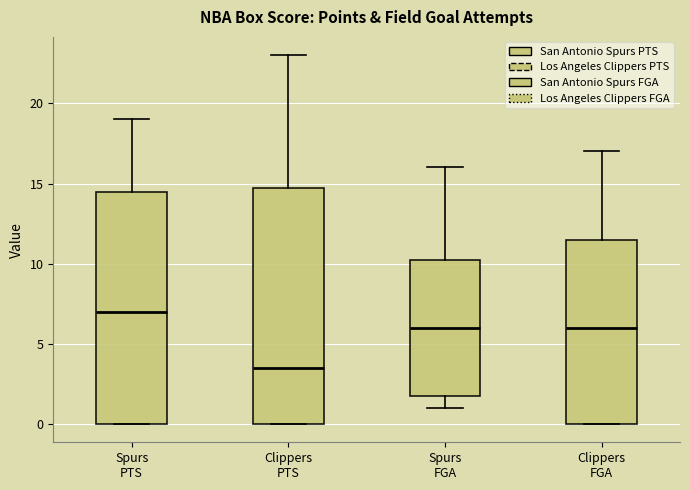

Where is the upper edge of the box for Clippers FGA on the y-axis? The values are not printed on the chart, so give them approximately, as read against the axis.

11.5